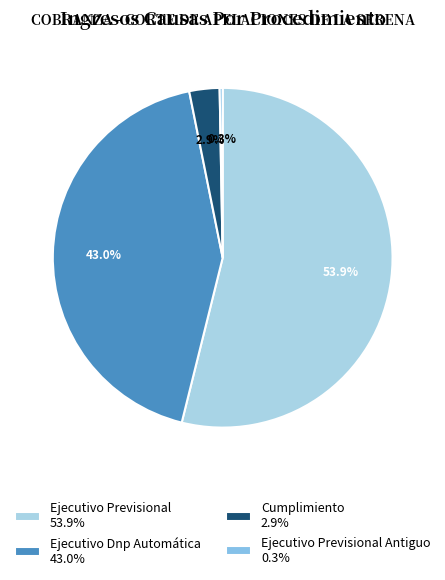

What is the smallest slice in the pie chart?

Ejecutivo Previsional Antiguo 0.3%